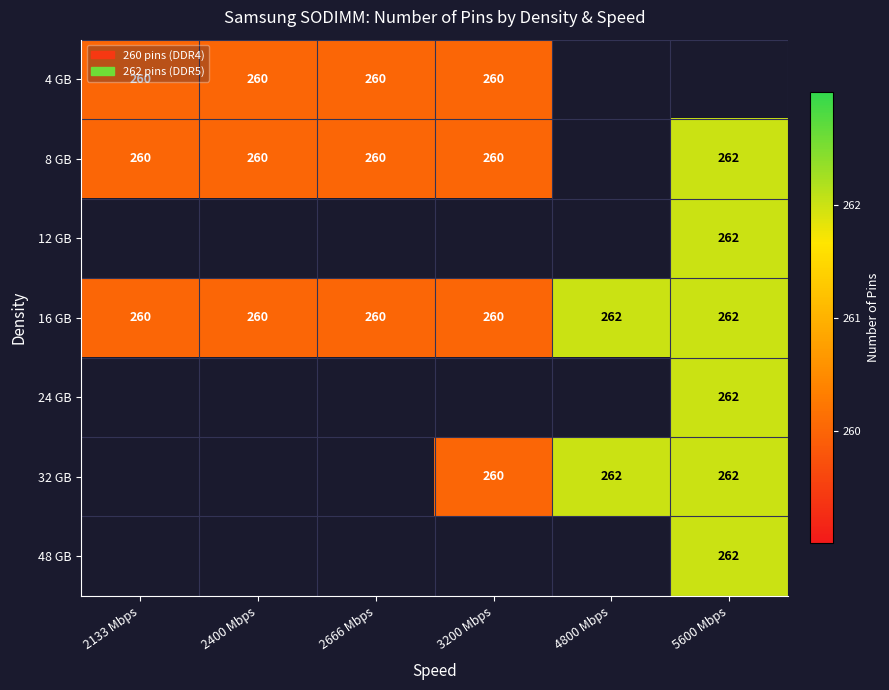

The 16 GB series shows 65.1 at 2133 Mbps. True or false?

False